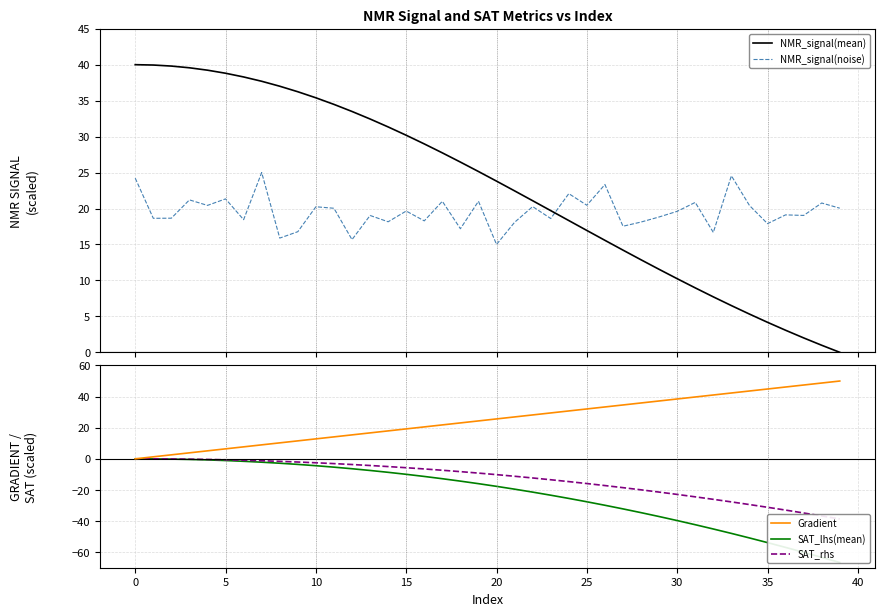

At 34, list the series in order from largest to smallest.

Gradient, NMR_signal(noise), NMR_signal(mean), SAT_rhs, SAT_lhs(mean)